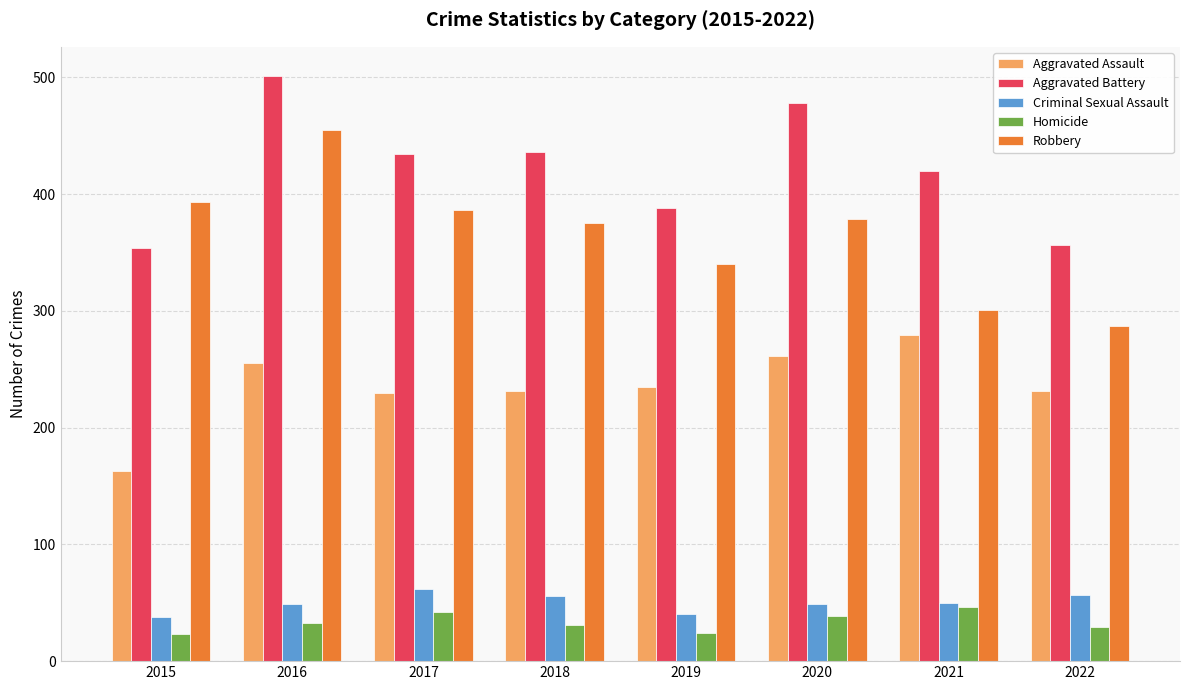

What is the average value of the Aggravated Assault series?

236